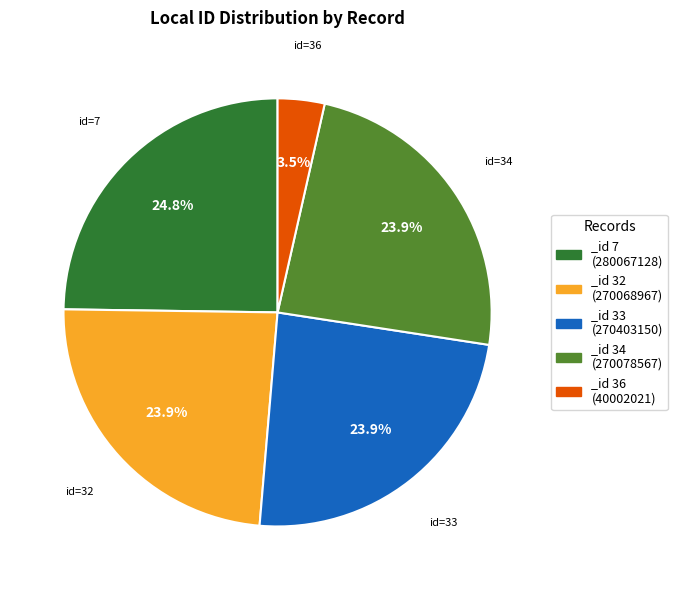

Approximately how many times larger is the value at _id 7 (280067128) compared to _id 34 (270078567)?

1.0